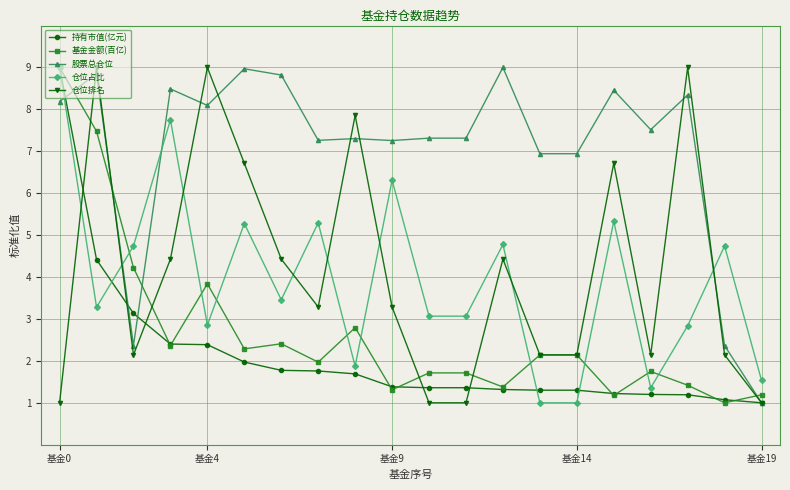

True or false: 股票总仓位 has more than 1 points higher than both neighbors.

True